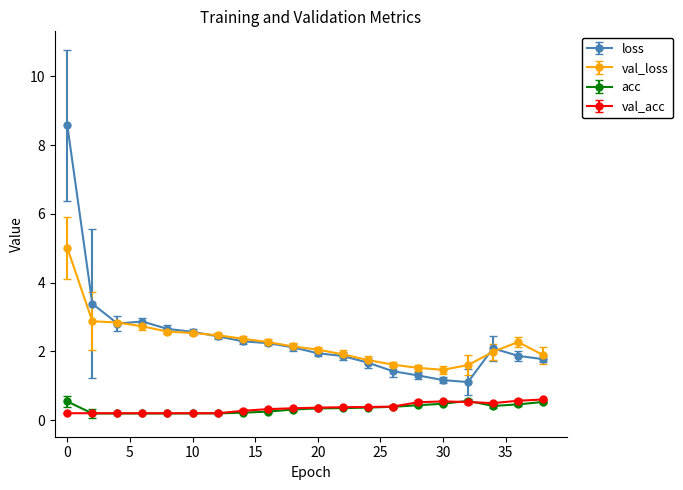

What are all the series names shown in the legend?

loss, val_loss, acc, val_acc